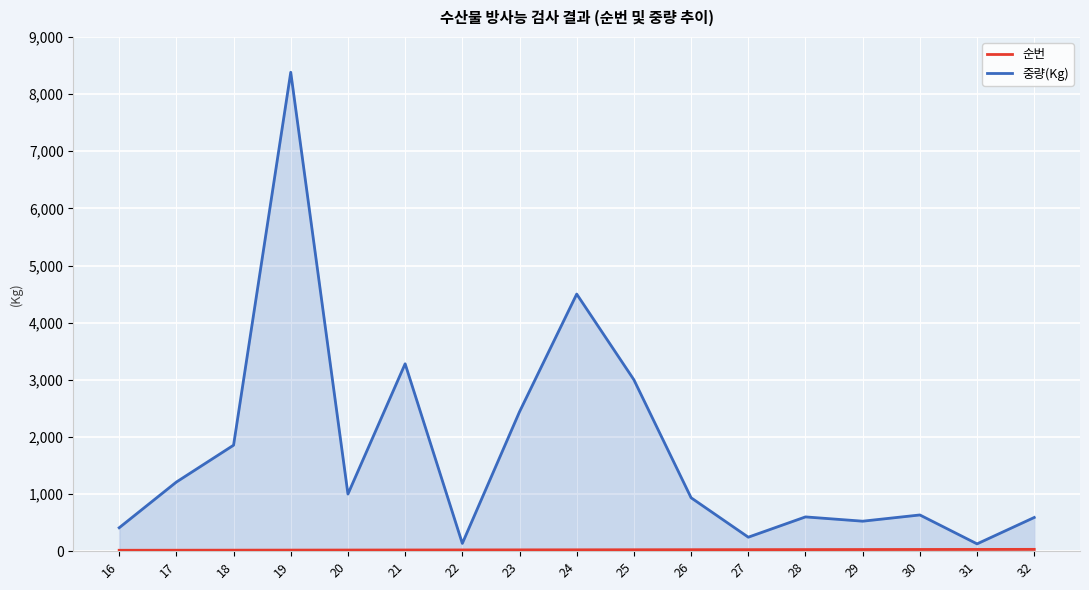

What is the average value of the 중량(Kg) series?

1757